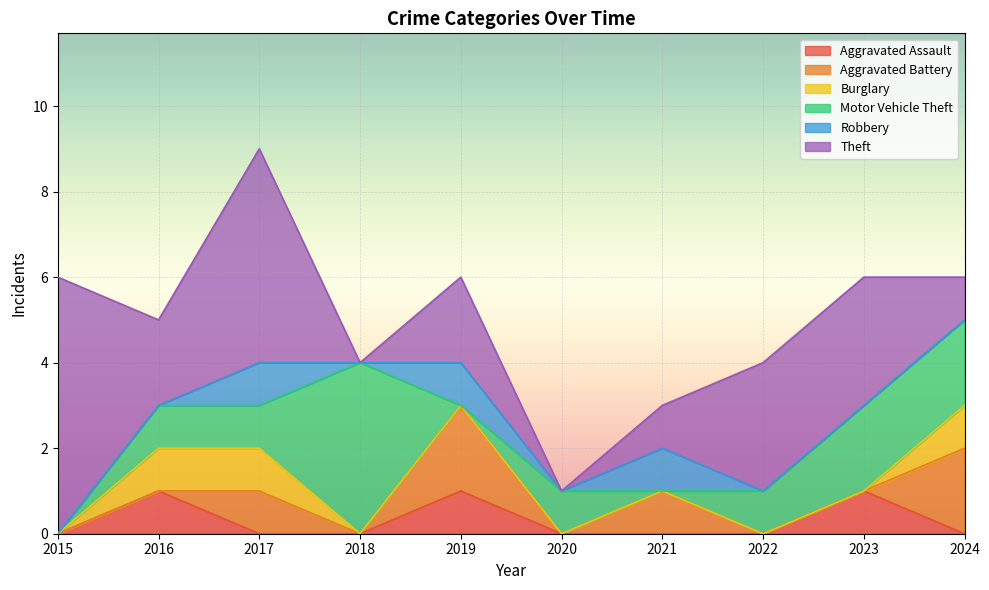

Reading left to right, list all the values displayed in this chart.

Aggravated Assault: 0	1	0	0	1	0	0	0	1	0
Aggravated Battery: 0	0	1	0	2	0	1	0	0	2
Burglary: 0	1	1	0	0	0	0	0	0	1
Motor Vehicle Theft: 0	1	1	4	0	1	0	1	2	2
Robbery: 0	0	1	0	1	0	1	0	0	0
Theft: 6	2	5	0	2	0	1	3	3	1